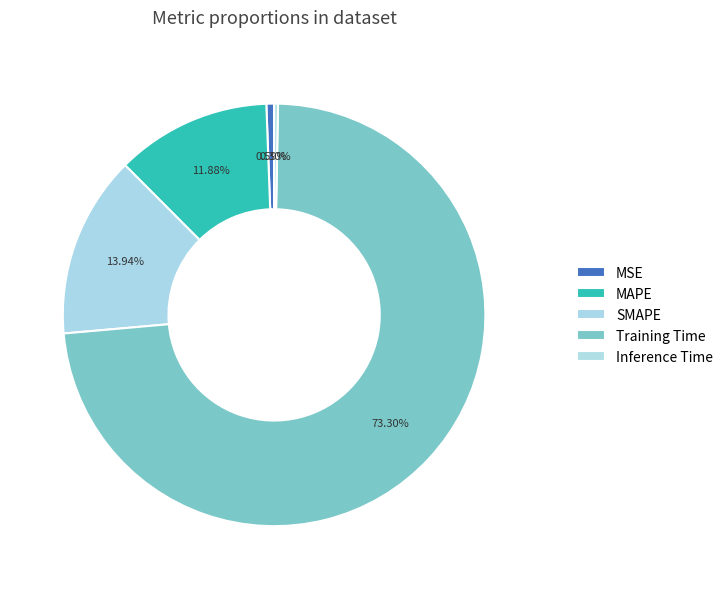

Which category has the biggest portion of the pie?

Training Time